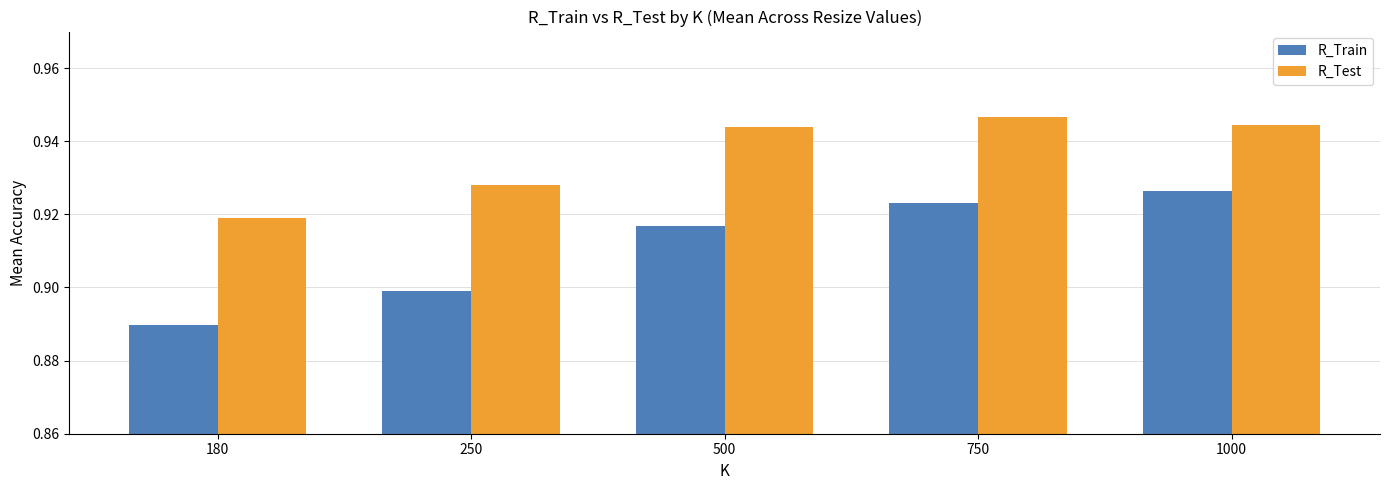

At how many categories does at least one series exceed 0?

5